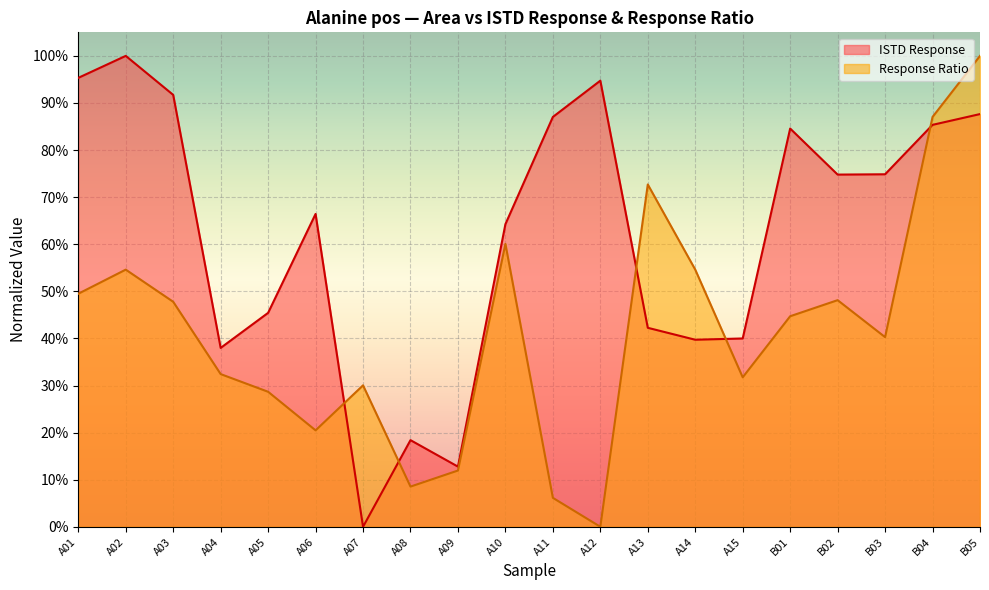

Which series has the largest total across all categories?

ISTD Response